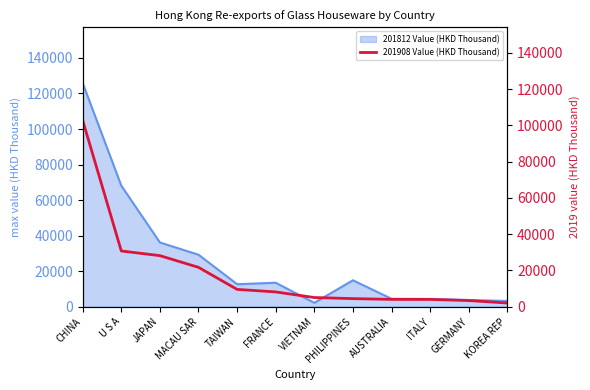

At which label is the value closest to 52361?

U S A